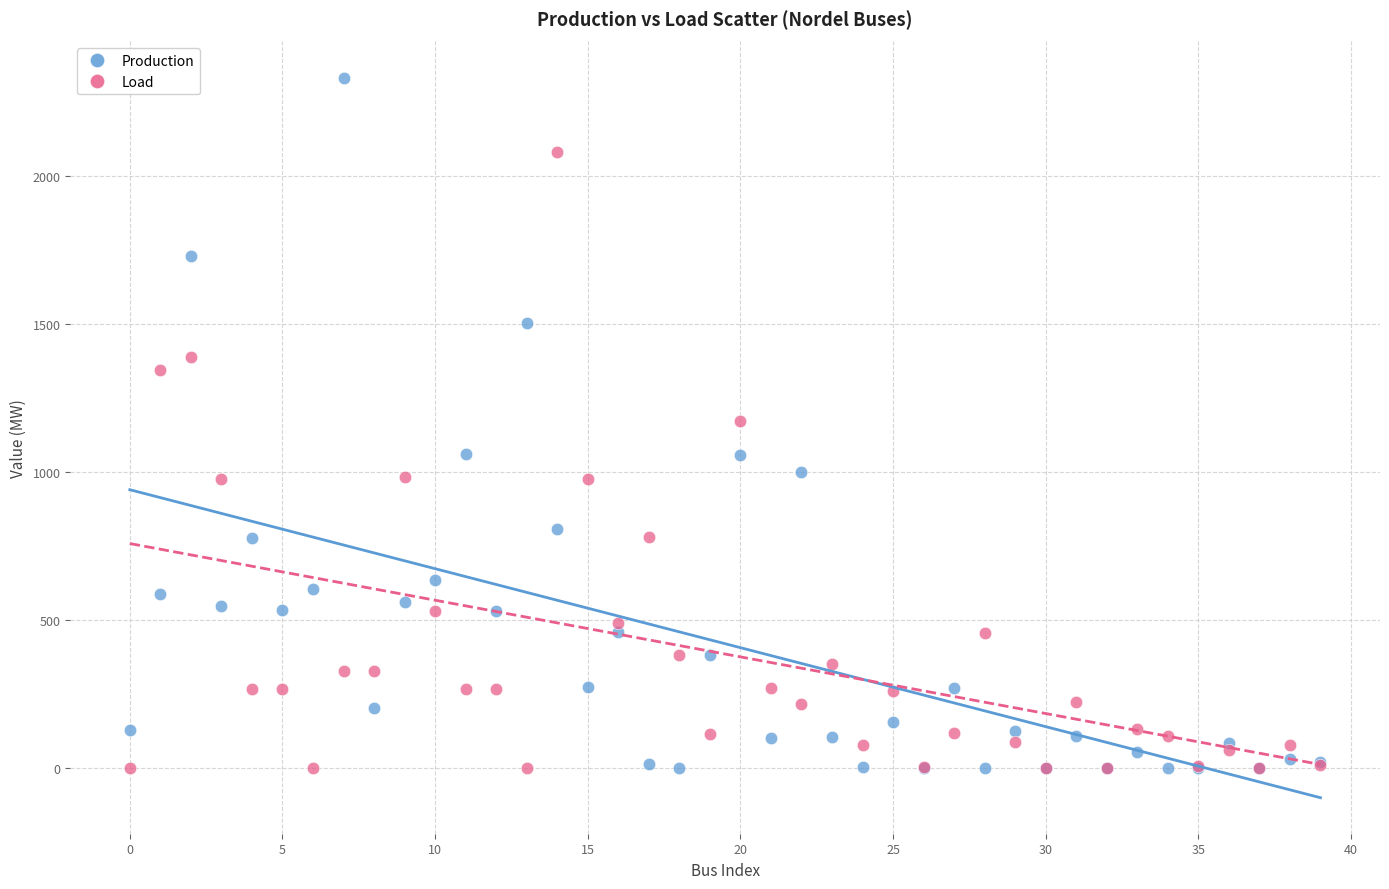

Which series has the largest Y range (max minus min)?

Production